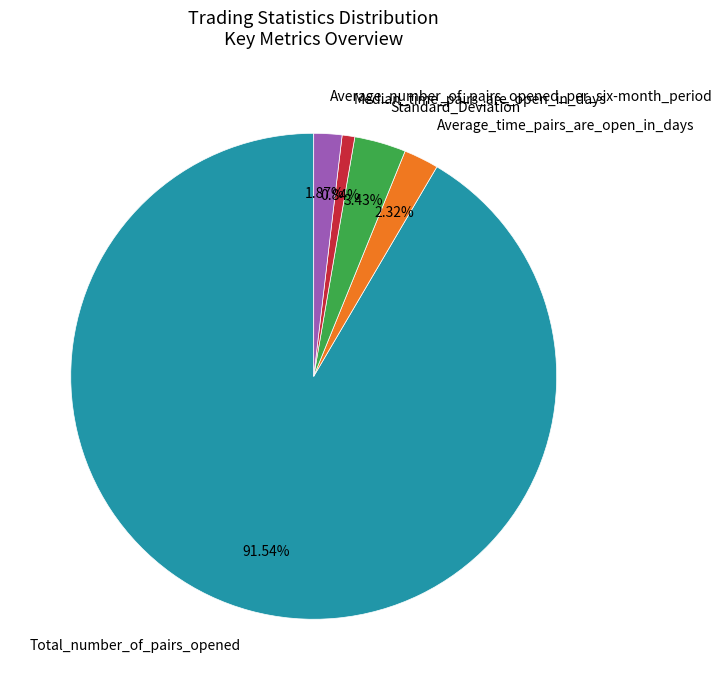

True or false: Total_number_of_pairs_opened accounts for 92% of the total.

True